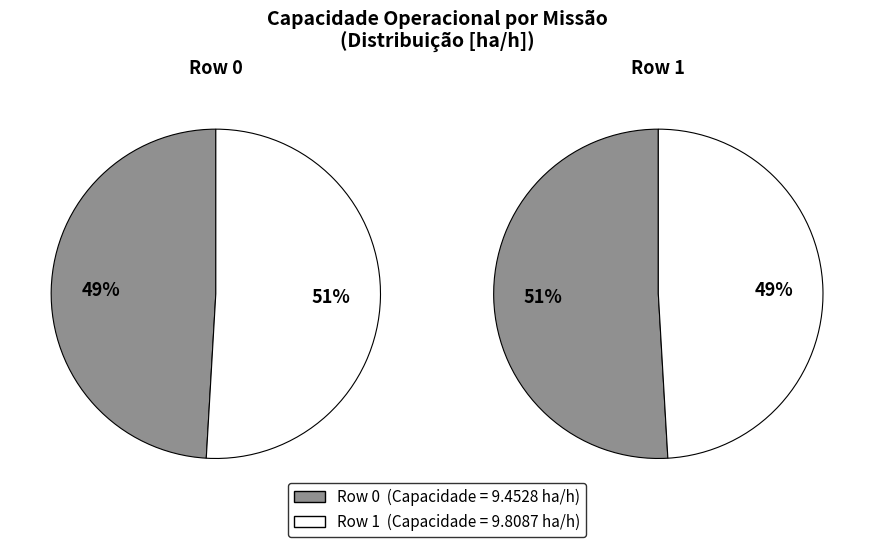

The 0 slice represents 59% of the pie. True or false?

False